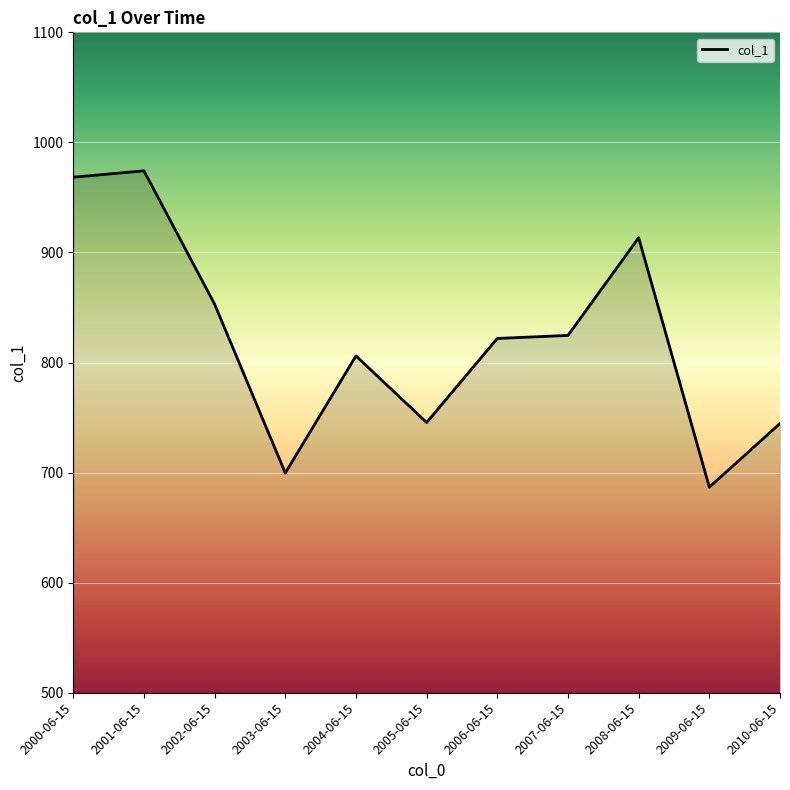

What is the change in value from 2002-06-15 to 2004-06-15?

-47.0